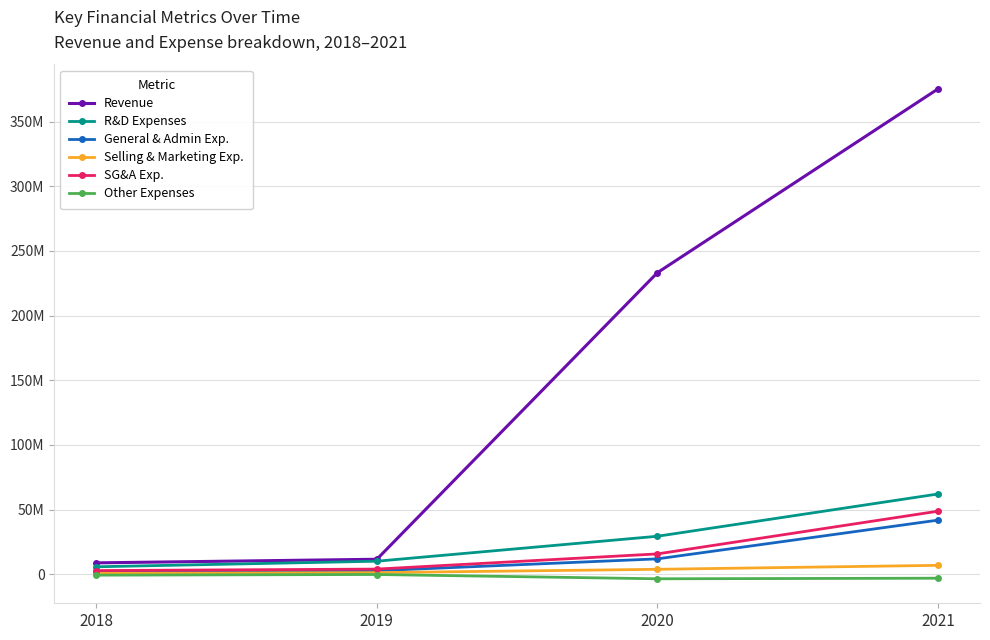

What are all the series names shown in the legend?

Revenue, R&D Expenses, General & Admin Exp., Selling & Marketing Exp., SG&A Exp., Other Expenses